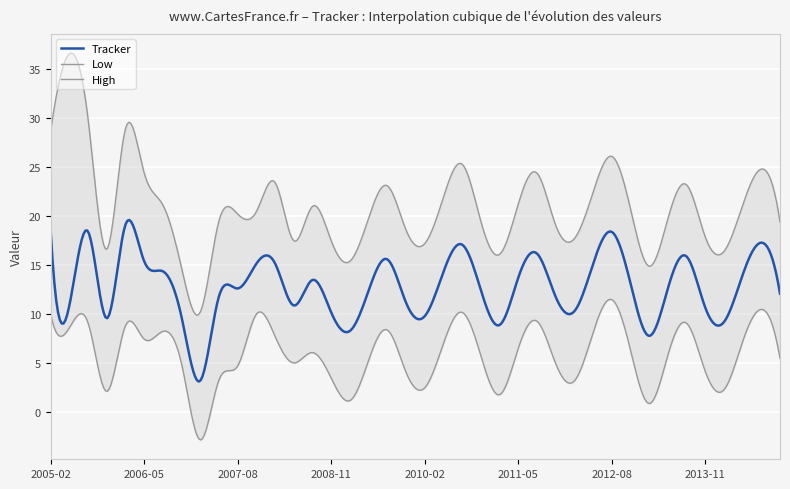

What is the difference between the highest and lowest values at 2006-11?

9.8